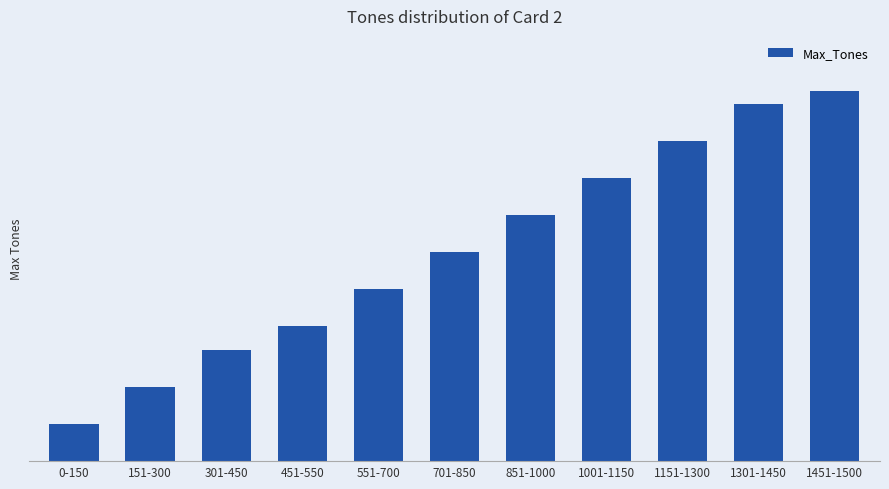

What is the label of the 3rd bar from the left?

301-450